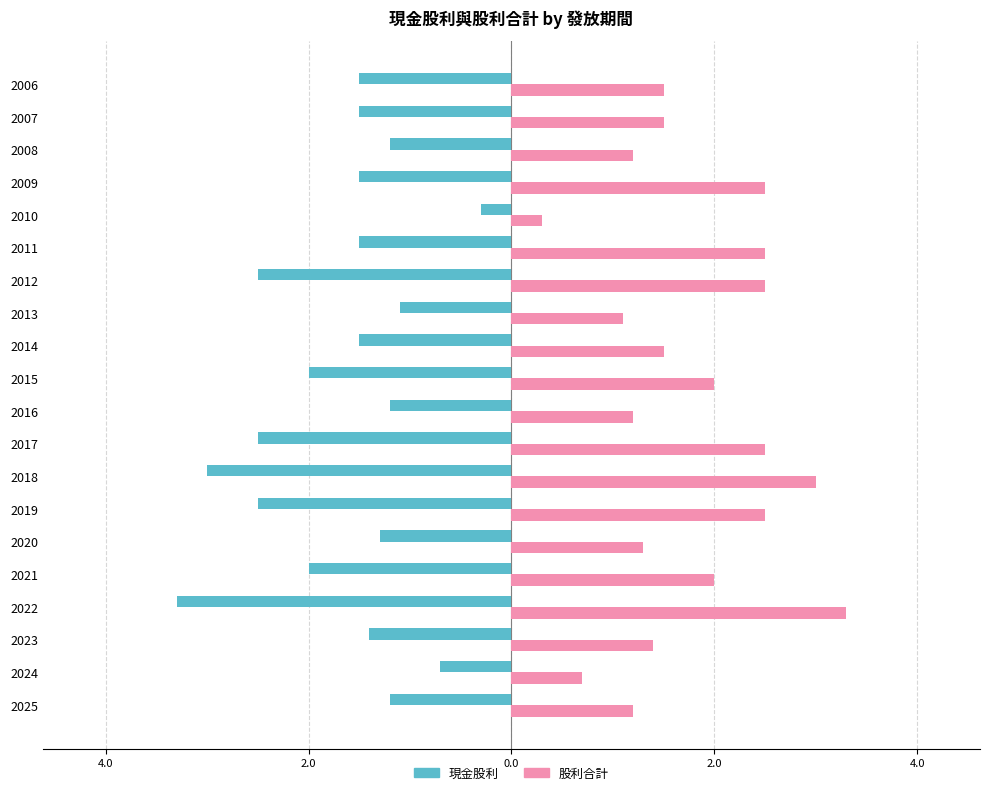

What is the sum of all 現金股利 values?

-33.7